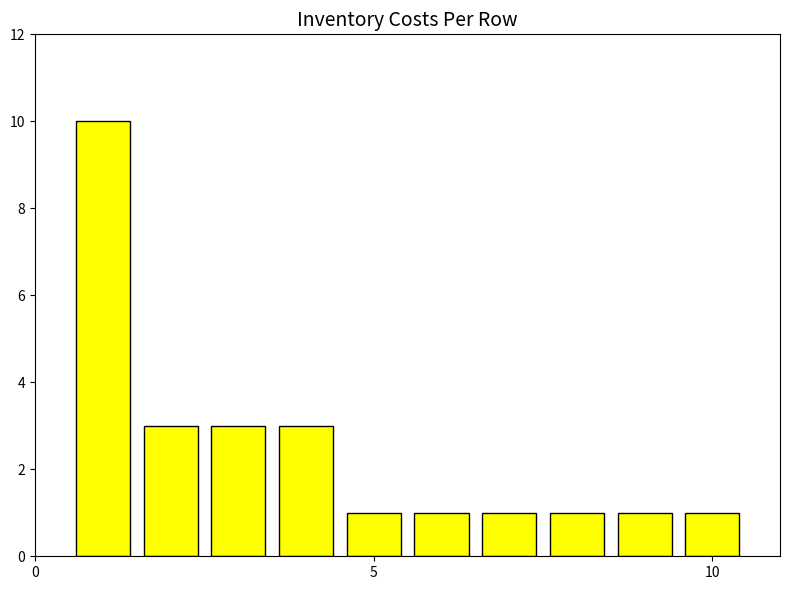

What is the maximum value shown in the chart?

10